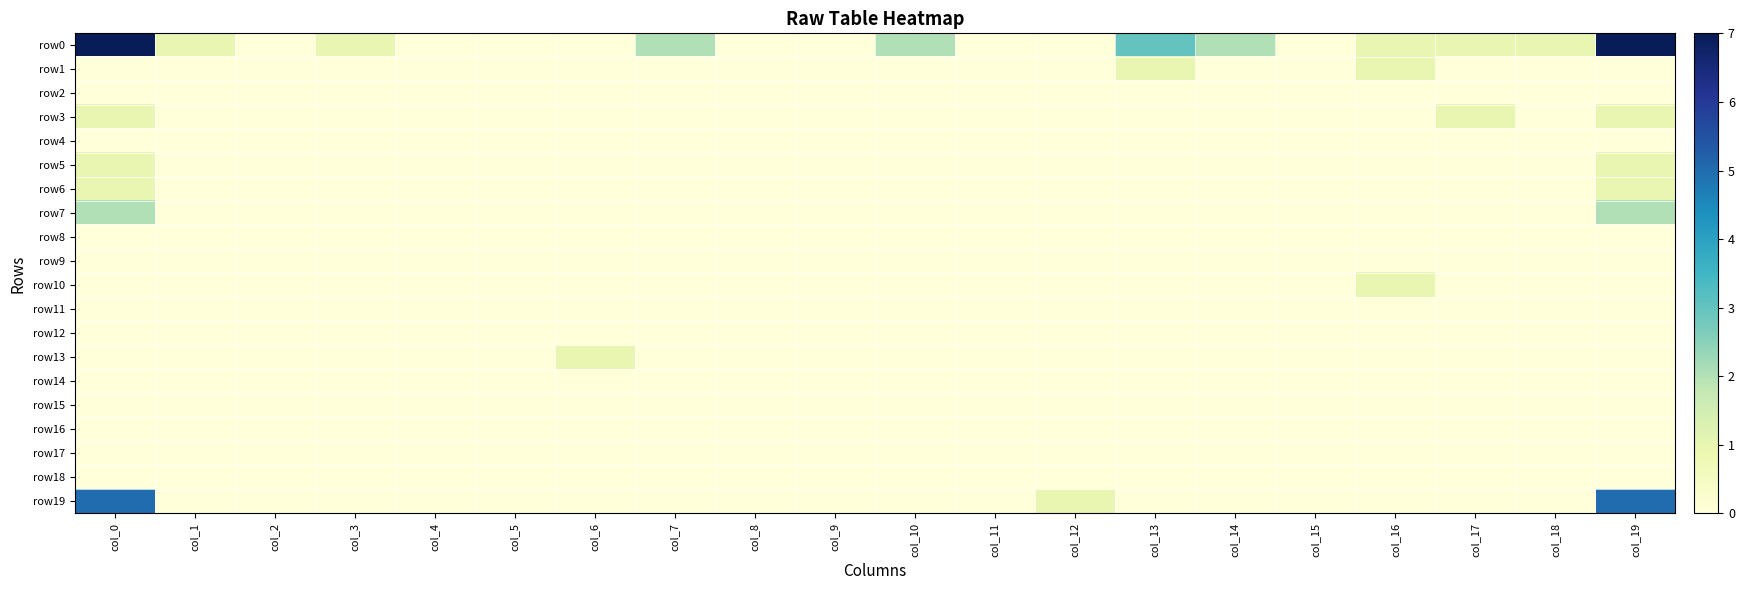

Between col_8 and col_14, which series saw the biggest shift?

row0